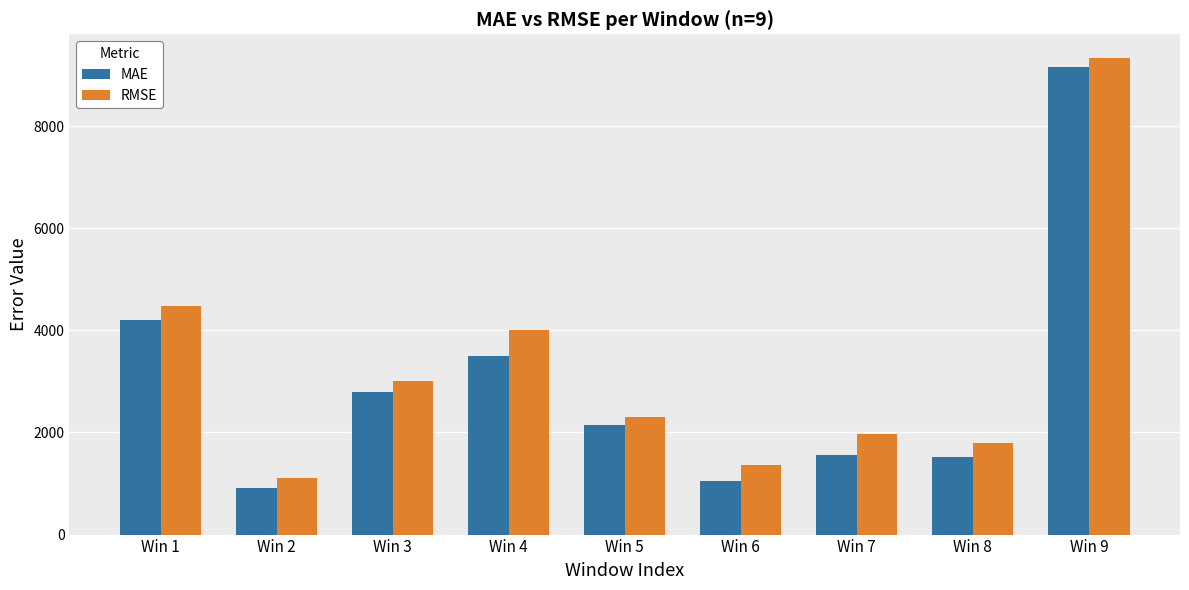

What is the sum of all MAE values?

26822.3